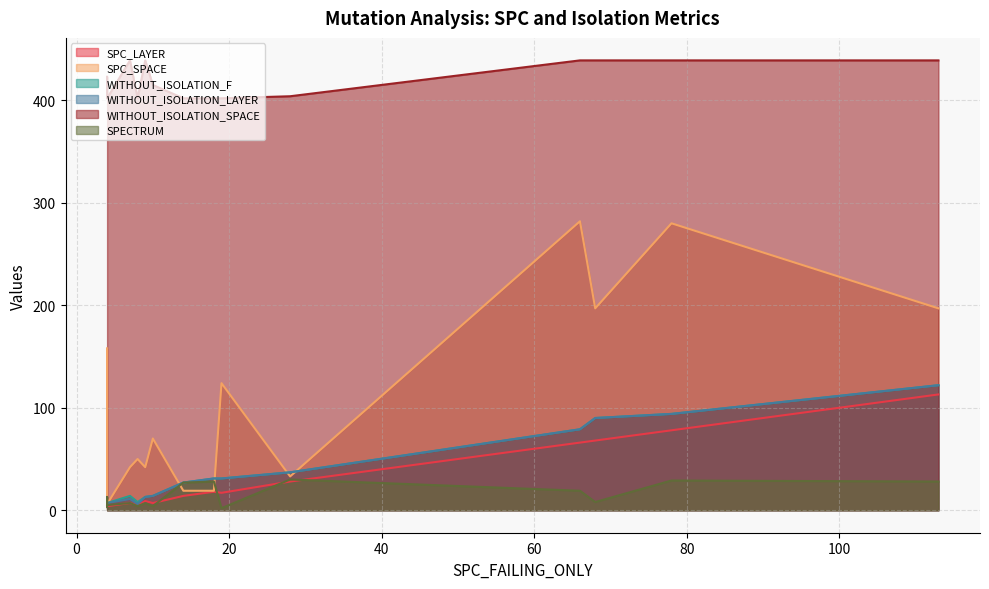

What are all the series names shown in the legend?

SPC_LAYER, SPC_SPACE, WITHOUT_ISOLATION_F, WITHOUT_ISOLATION_LAYER, WITHOUT_ISOLATION_SPACE, SPECTRUM